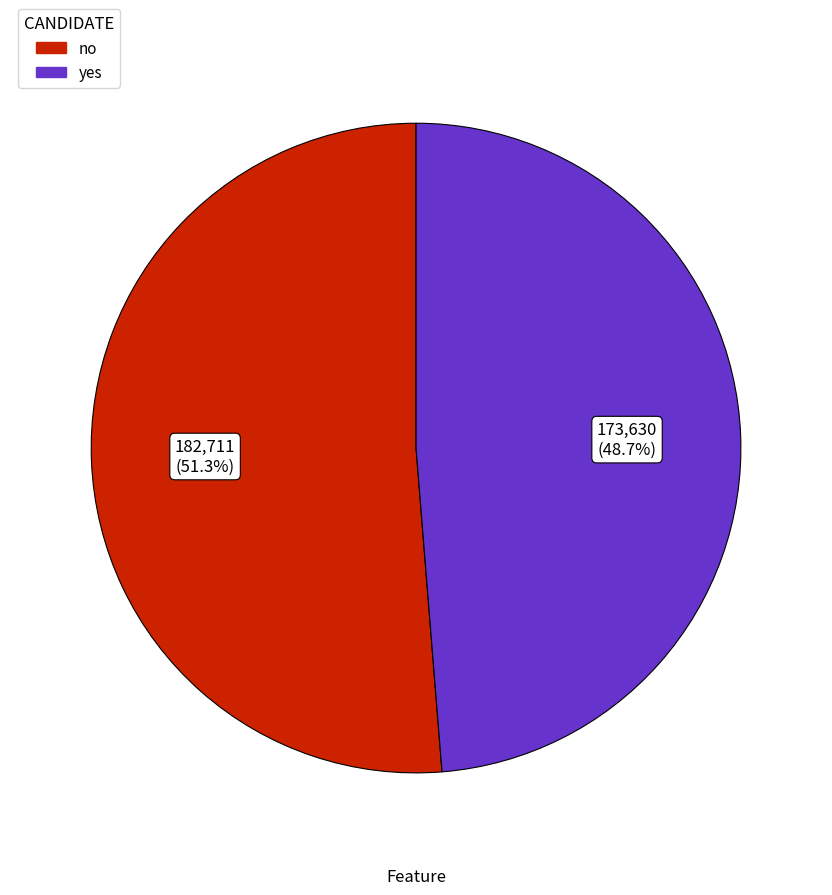

How many slices are in this pie chart?

2